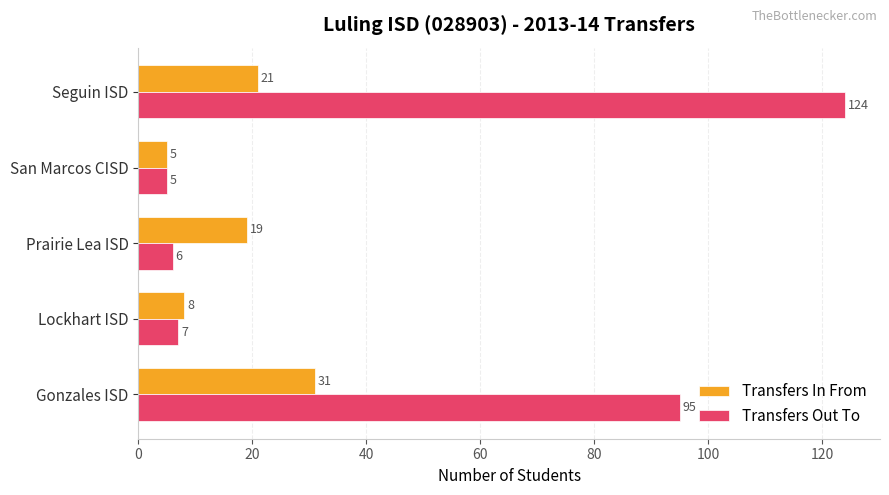

Rank the categories by Transfers In From value from highest to lowest.

Gonzales ISD, Seguin ISD, Prairie Lea ISD, Lockhart ISD, San Marcos CISD